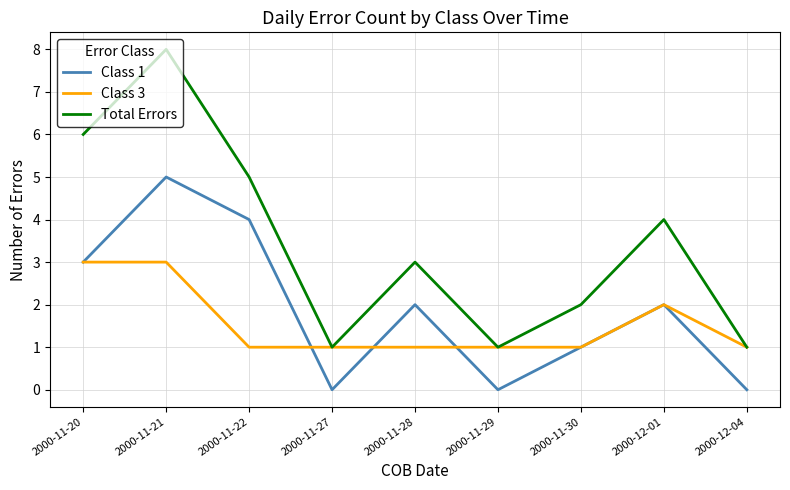

Reading right to left, extract all data points from this chart.

Class 1: 2000-12-04=0	2000-12-01=2	2000-11-30=1	2000-11-29=0	2000-11-28=2	2000-11-27=0	2000-11-22=4	2000-11-21=5	2000-11-20=3
Class 3: 2000-12-04=1	2000-12-01=2	2000-11-30=1	2000-11-29=1	2000-11-28=1	2000-11-27=1	2000-11-22=1	2000-11-21=3	2000-11-20=3
Total Errors: 2000-12-04=1	2000-12-01=4	2000-11-30=2	2000-11-29=1	2000-11-28=3	2000-11-27=1	2000-11-22=5	2000-11-21=8	2000-11-20=6